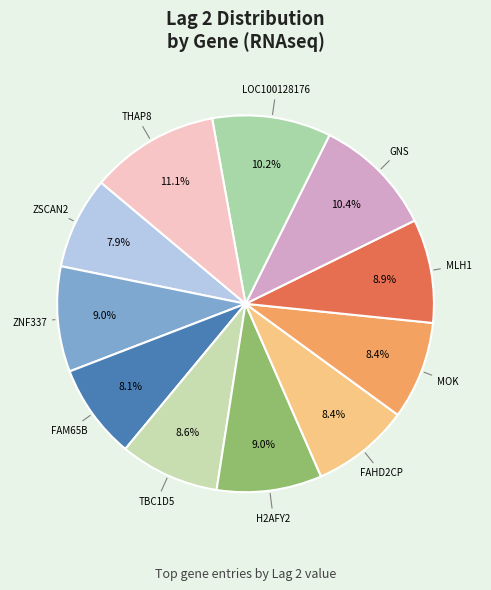

Between H2AFY2 and LOC100128176, which is larger?

LOC100128176